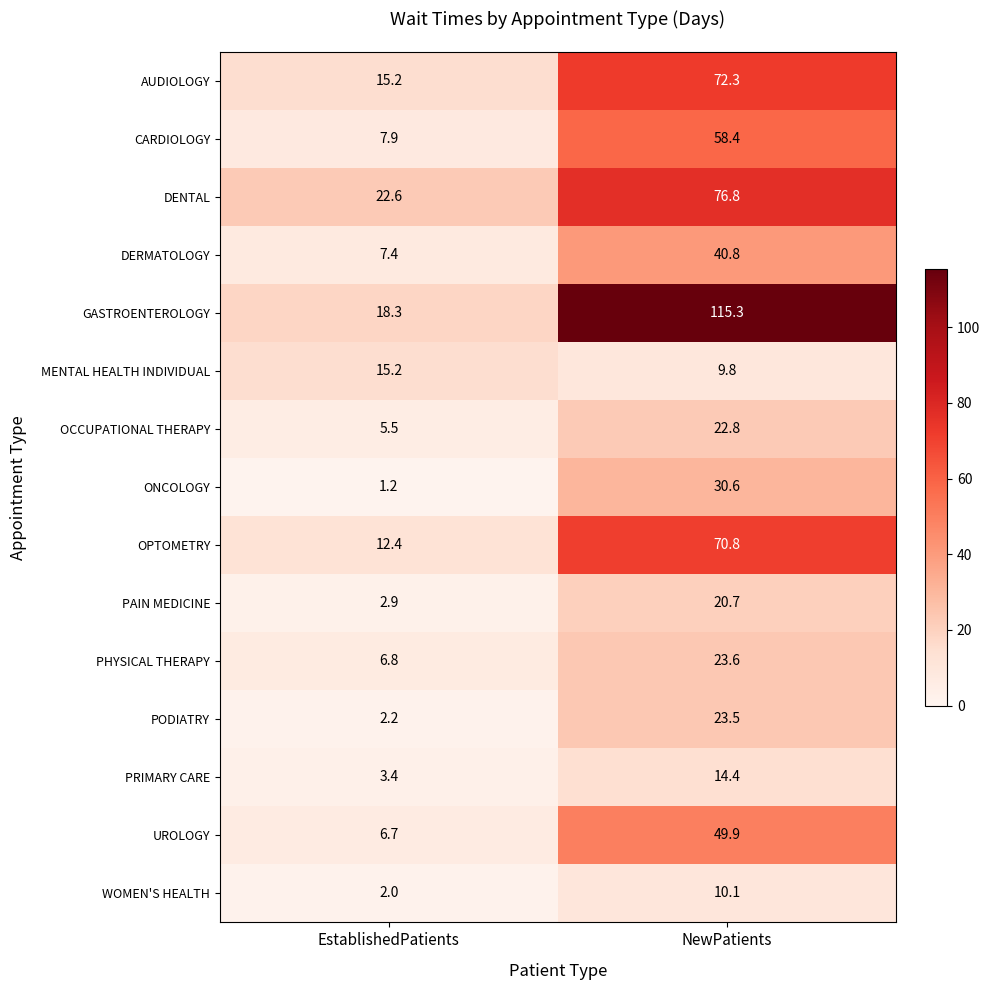

At which category does the chart reach its peak across all series?

NewPatients